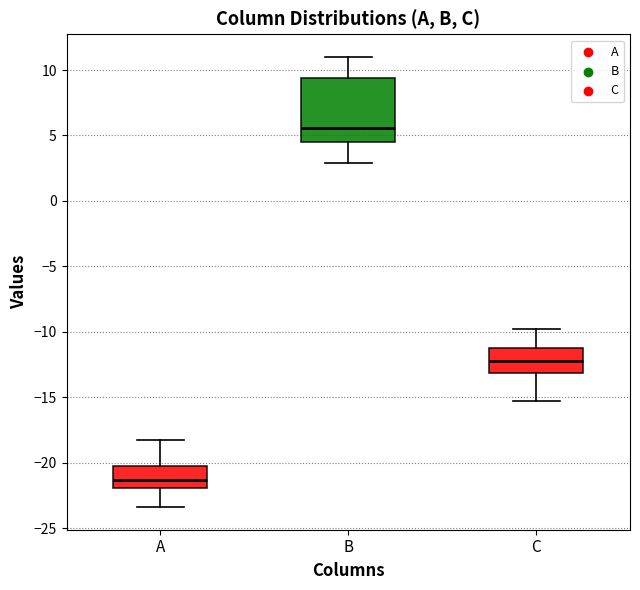

Which box has the lowest median line?

A